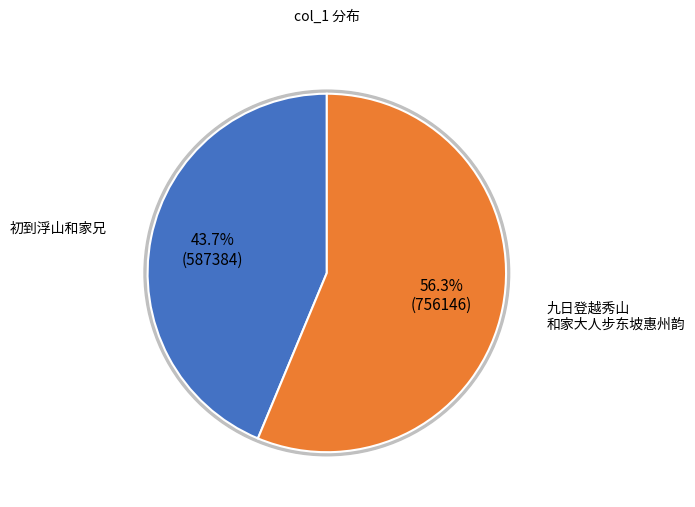

To the nearest percent, what portion does 九日登越秀山和家大人步东坡惠州韵 represent?

56%